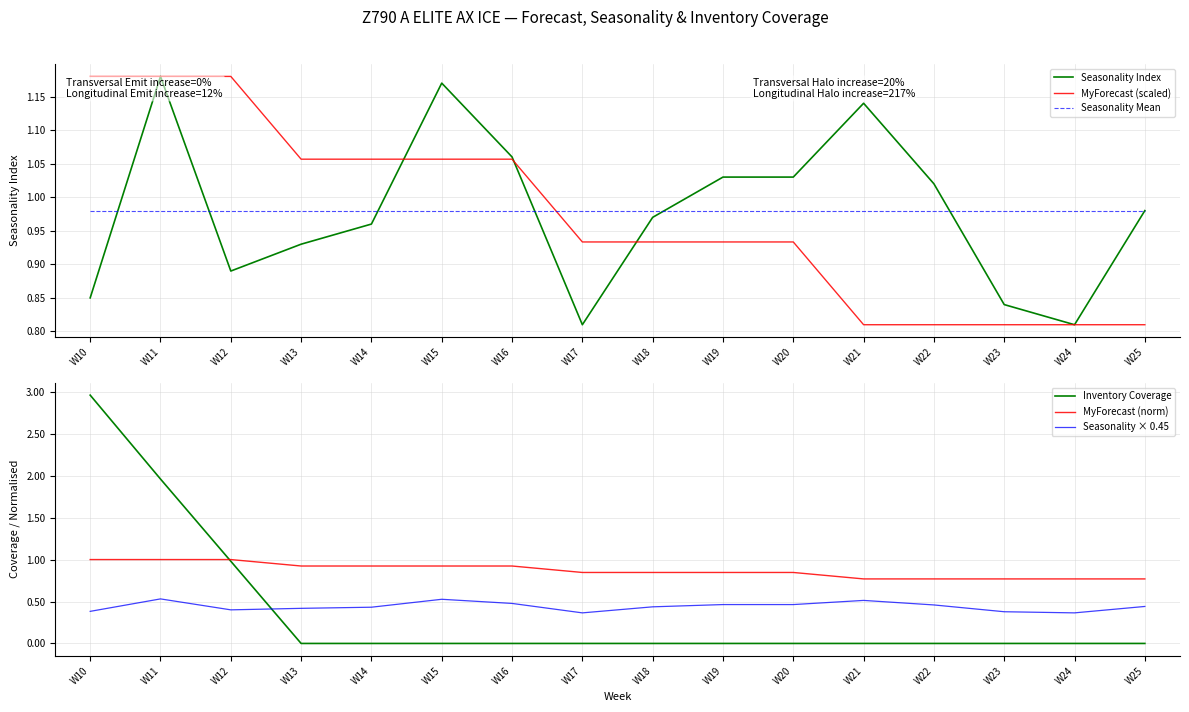

List the labels in order of Seasonality × 0.45 value, smallest first.

W17, W24, W23, W10, W12, W13, W14, W18, W25, W22, W19, W20, W16, W21, W15, W11